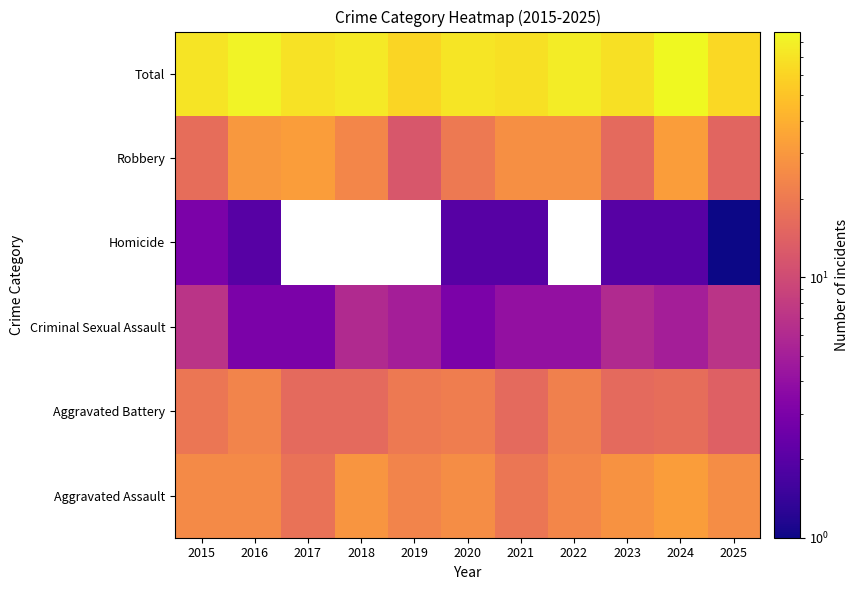

At which category is the sum across all series the highest?

2024